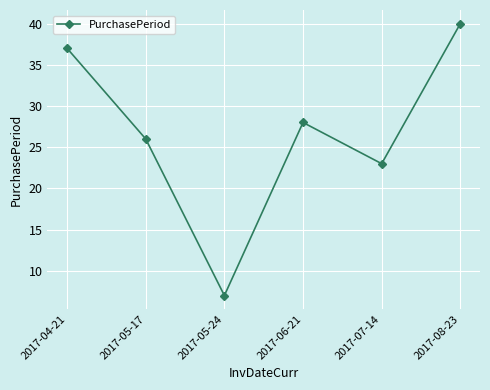

What is the approximate value at 2017-05-24?

7